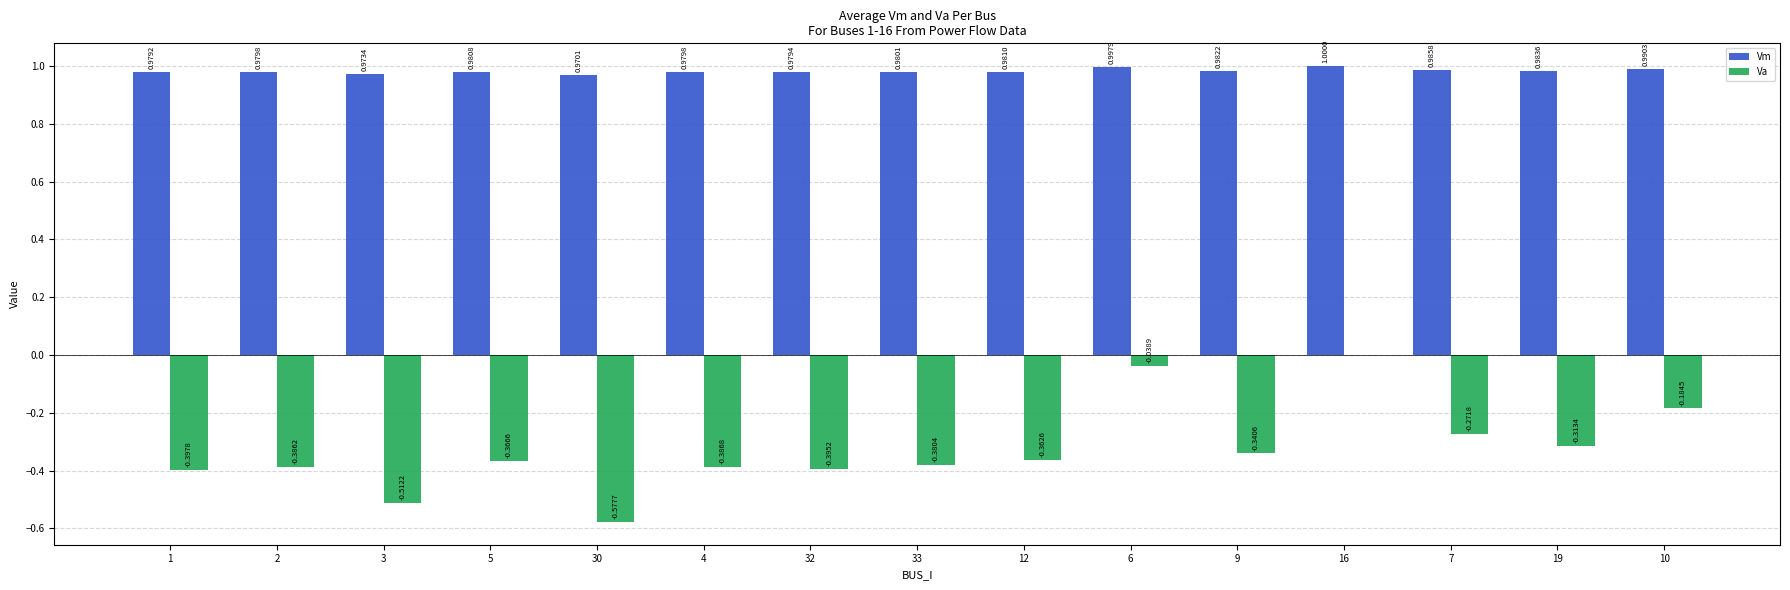

Between 3 and 33, which series saw the biggest shift?

Va